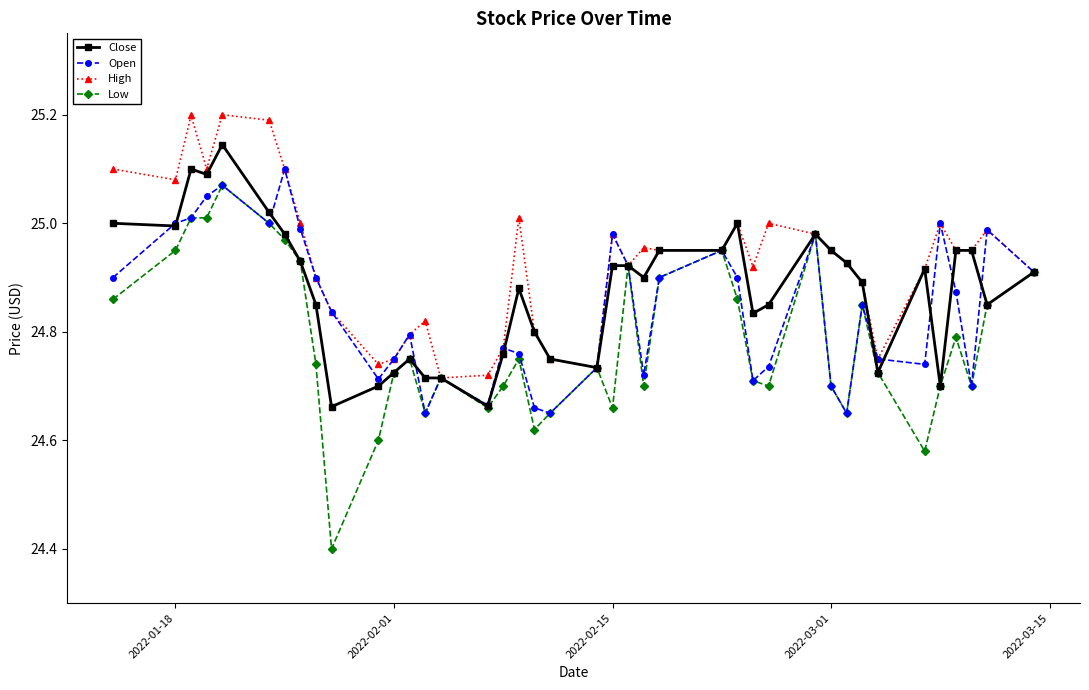

Which series has the largest total across all categories?

High